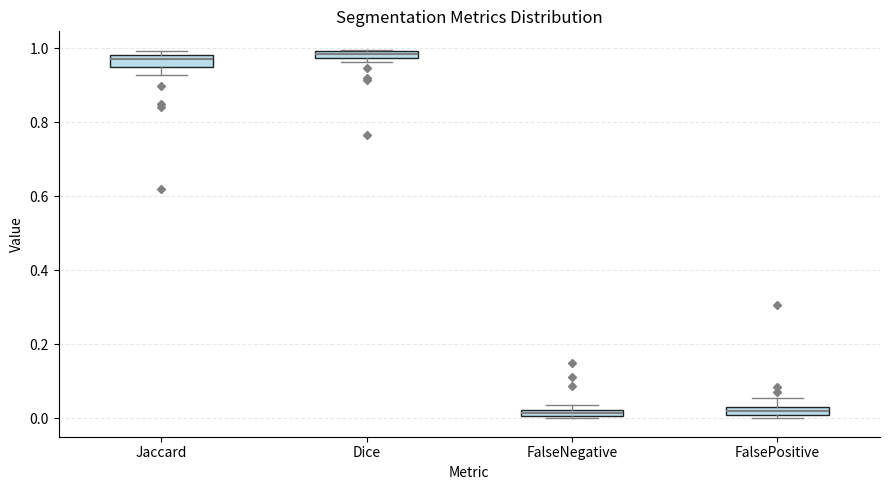

Where is the upper edge of the box for Dice on the y-axis? The values are not printed on the chart, so give them approximately, as read against the axis.

1.00